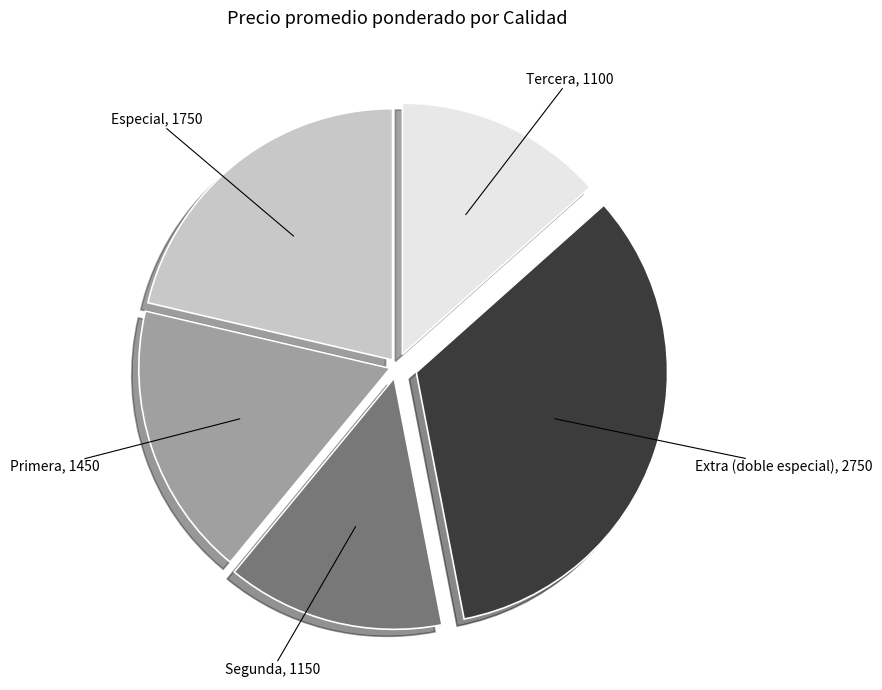

Count the number of slices in the pie.

5